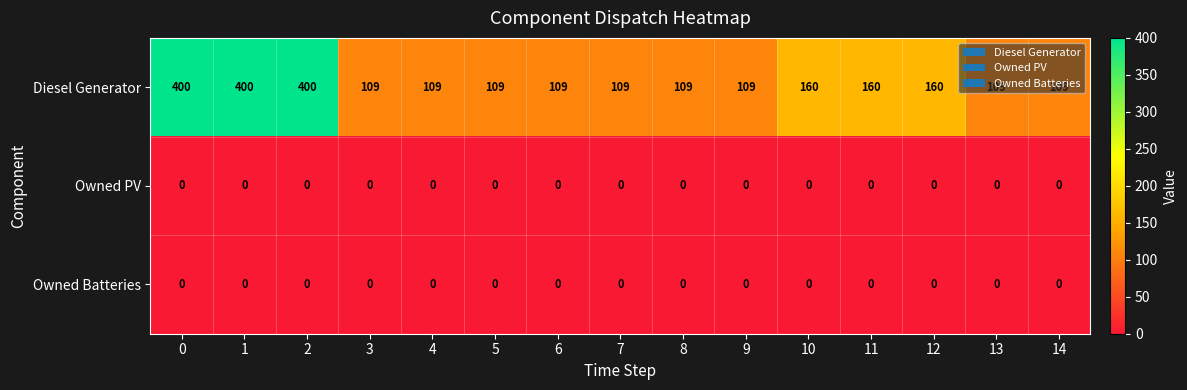

True or false: Diesel Generator has a value of 109 at 3.

True